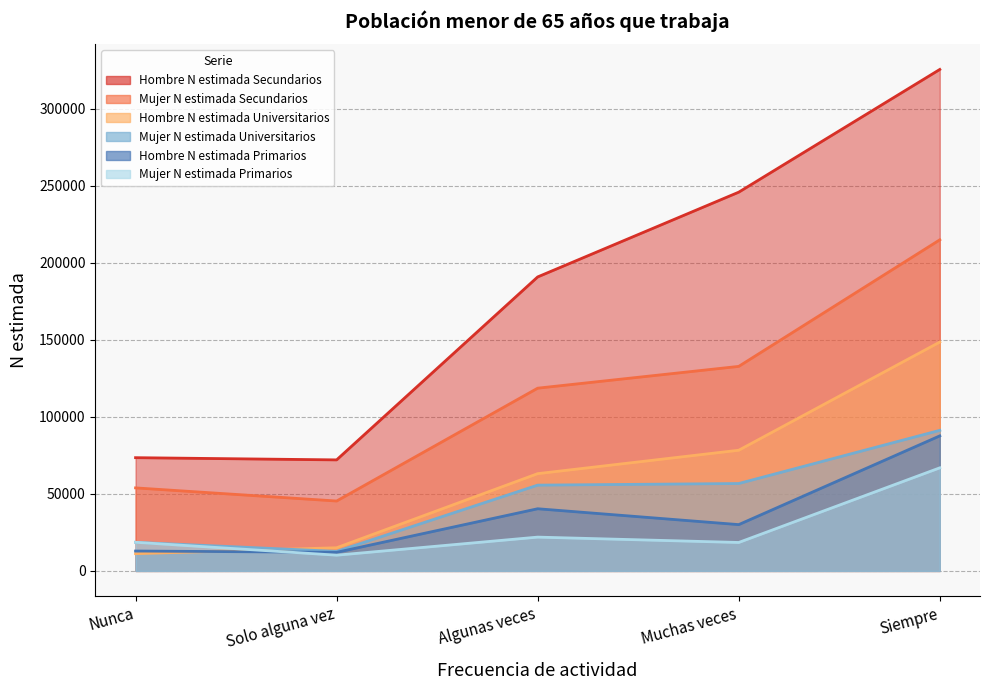

Where is Mujer N estimada Primarios nearest to the value 38558?

Algunas veces